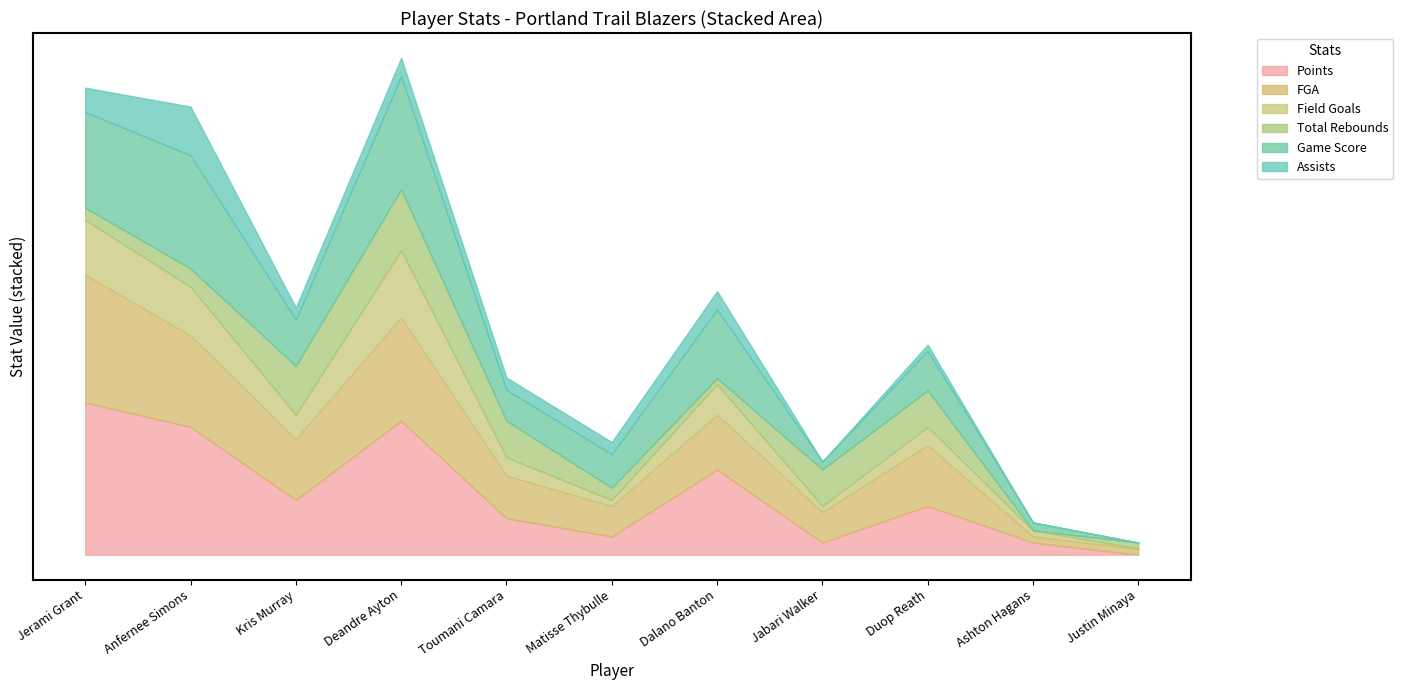

In Total Rebounds, how many points are lower than both neighbors (excluding endpoints)?

2